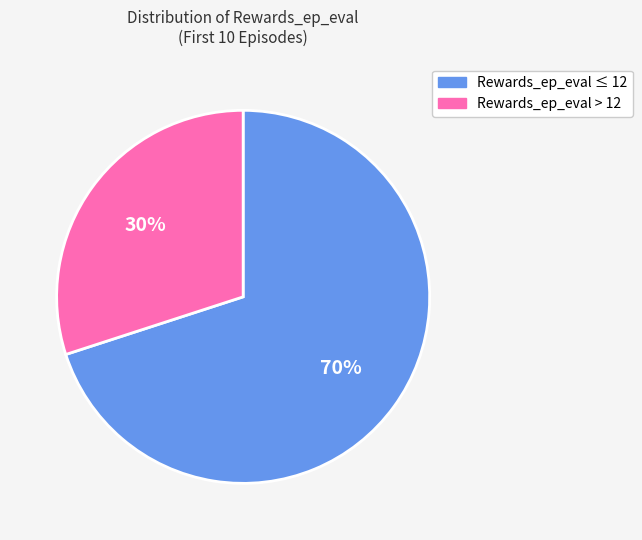

To the nearest percent, what is the average slice percentage?

50%